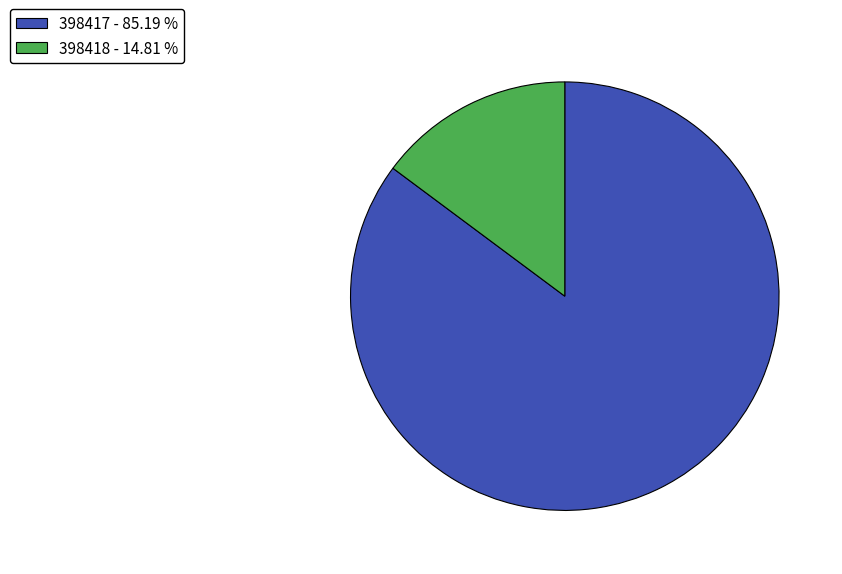

Rank the categories by value from highest to lowest.

398417, 398418